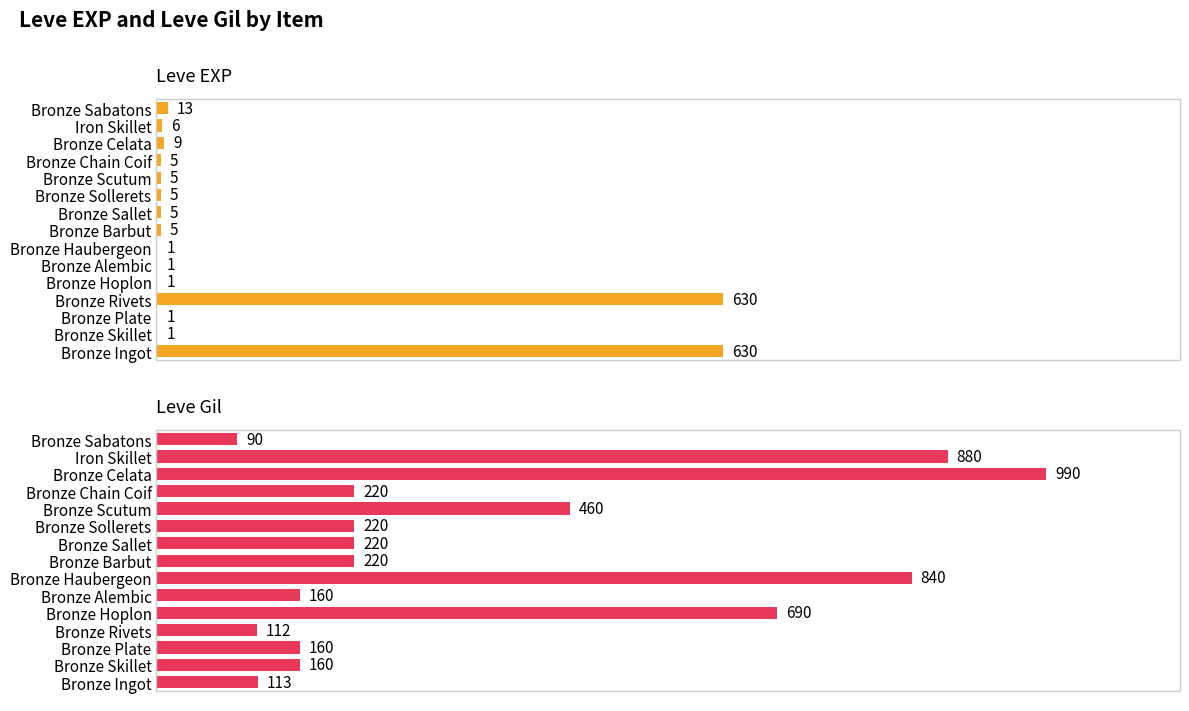

List the labels in order of Leve Gil value, largest first.

Bronze Celata, Iron Skillet, Bronze Haubergeon, Bronze Hoplon, Bronze Scutum, Bronze Barbut, Bronze Sallet, Bronze Sollerets, Bronze Chain Coif, Bronze Skillet, Bronze Plate, Bronze Alembic, Bronze Ingot, Bronze Rivets, Bronze Sabatons